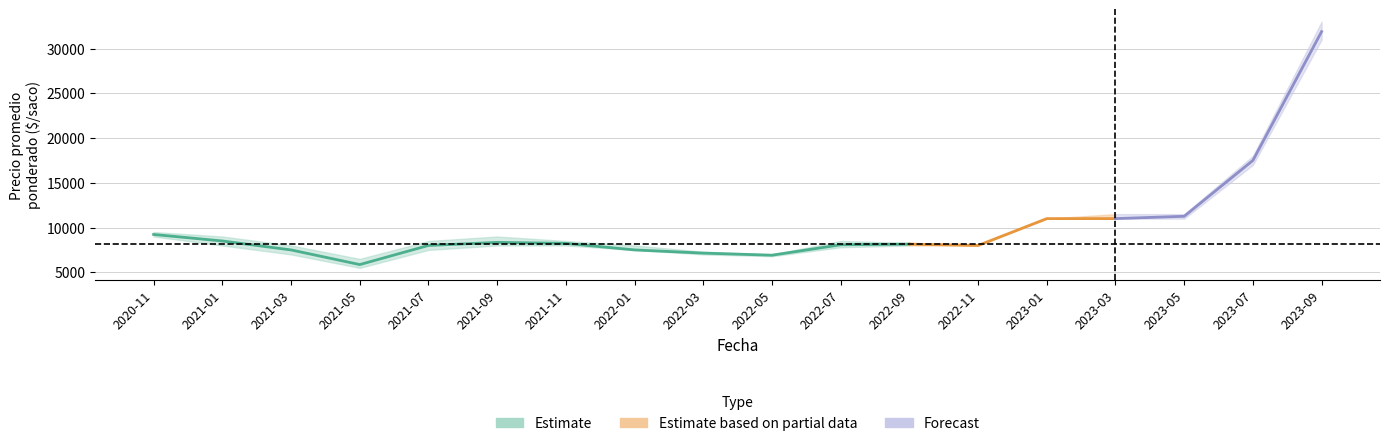

What is the greatest value displayed?

33000